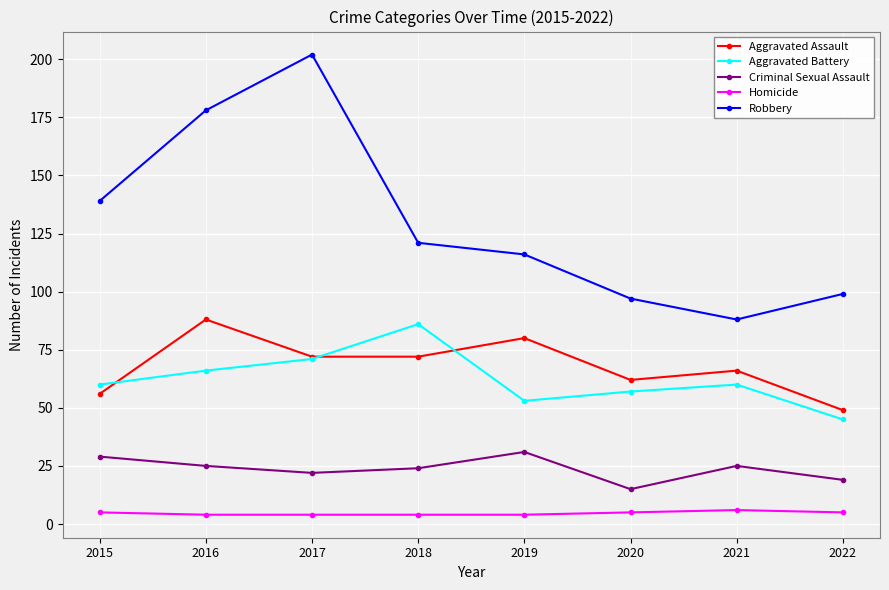

Is this an area chart (filled region under the line)?

No